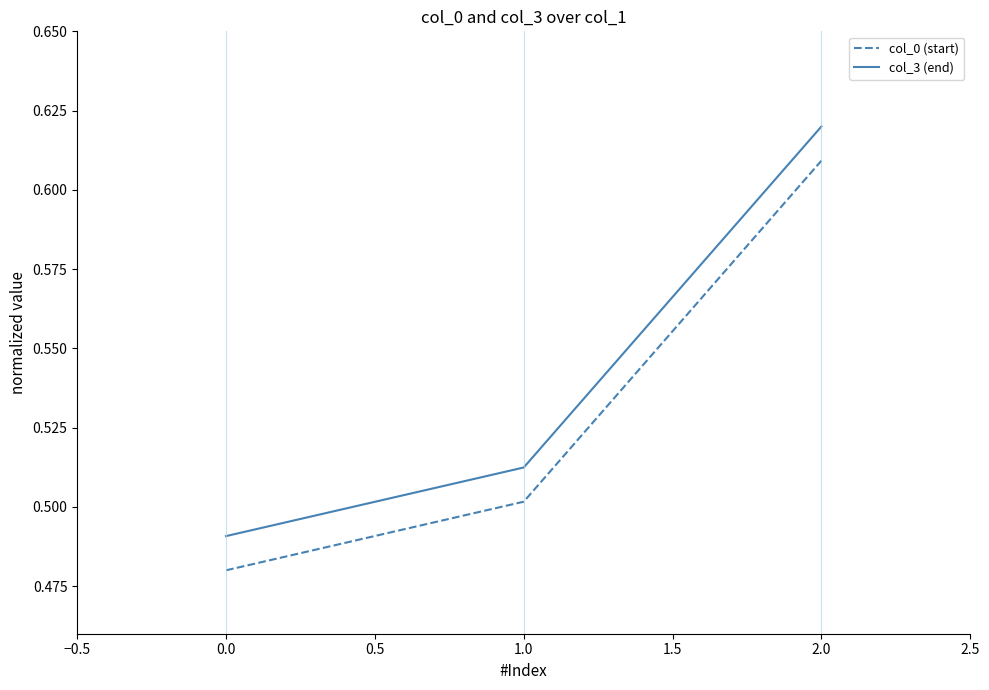

The col_0 (start) series shows 0.7 at 0.0. True or false?

False